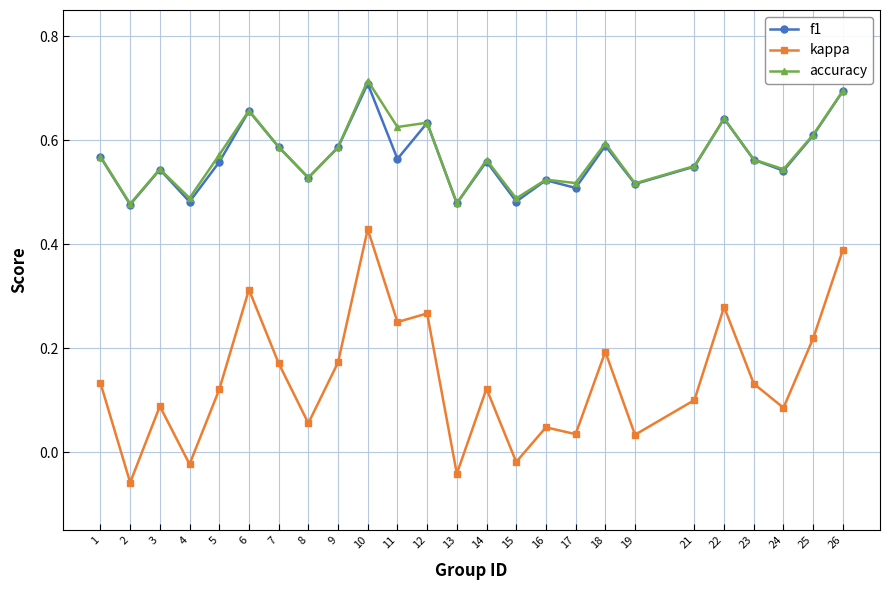

Is it true that kappa equals 0.2 at 23?

False